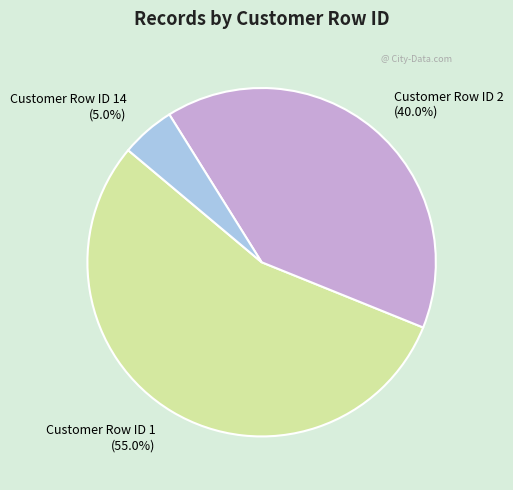

How much of the chart is everything except Customer Row ID 1?

45.0%